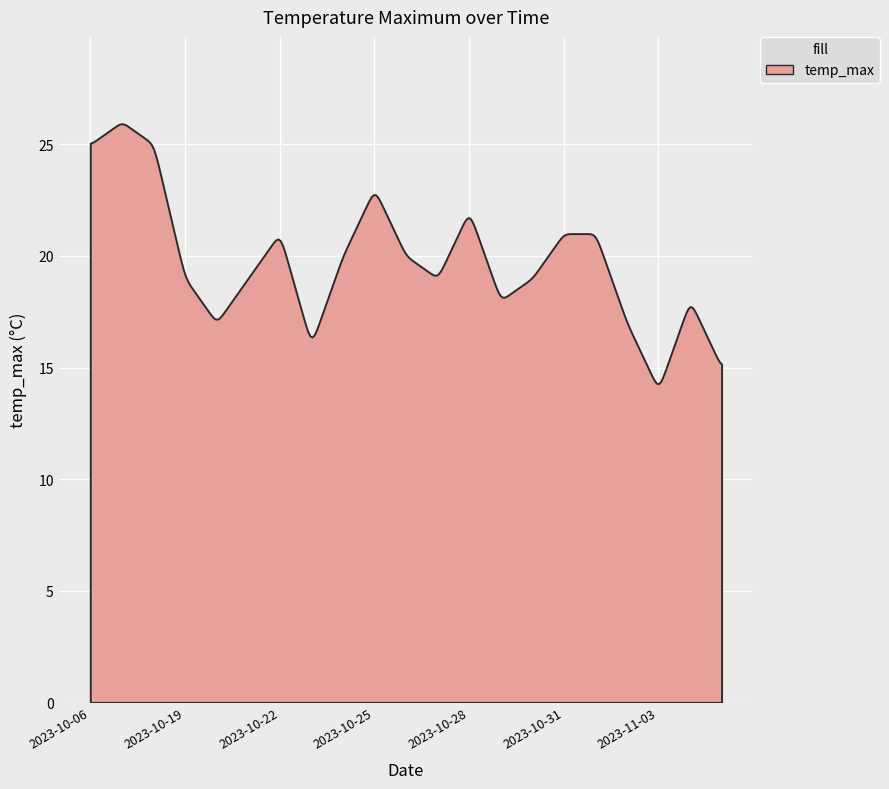

How many lines are shown in the chart?

1